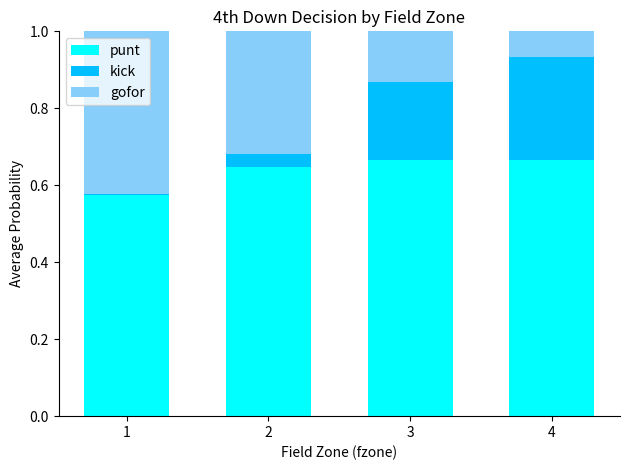

What is the sum of all punt values?

2.6